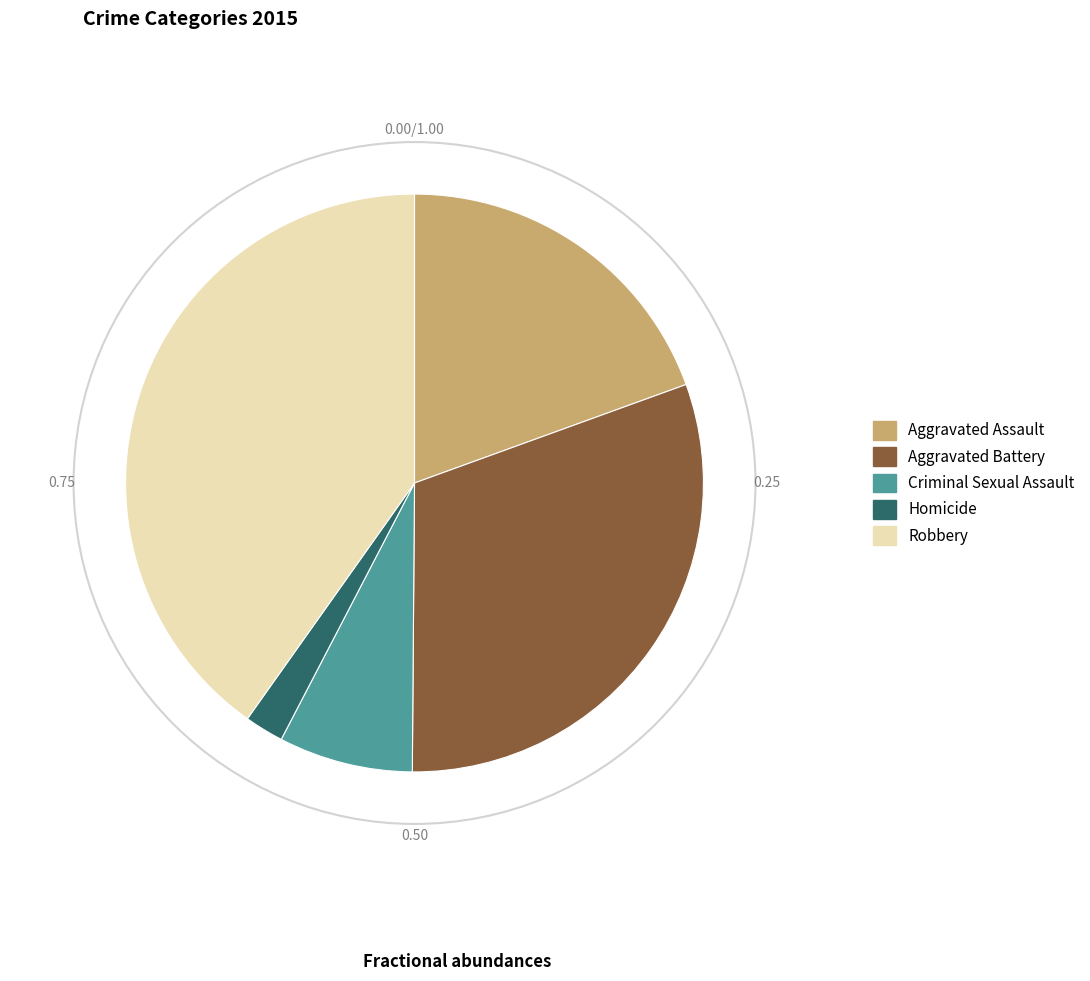

Does any single category account for the majority?

No